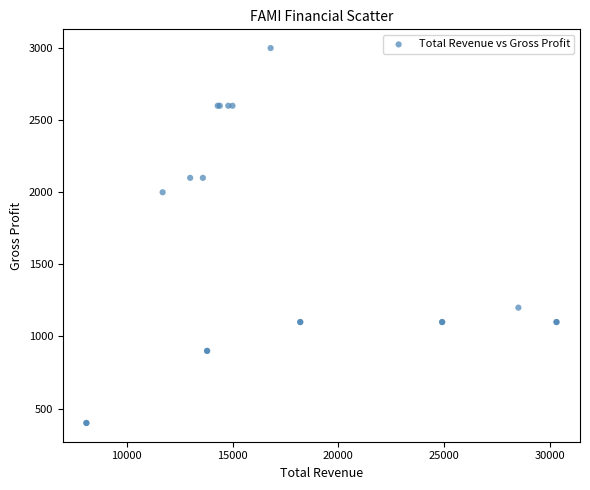

What Y value in the scatter plot is closest to 1700?

2000